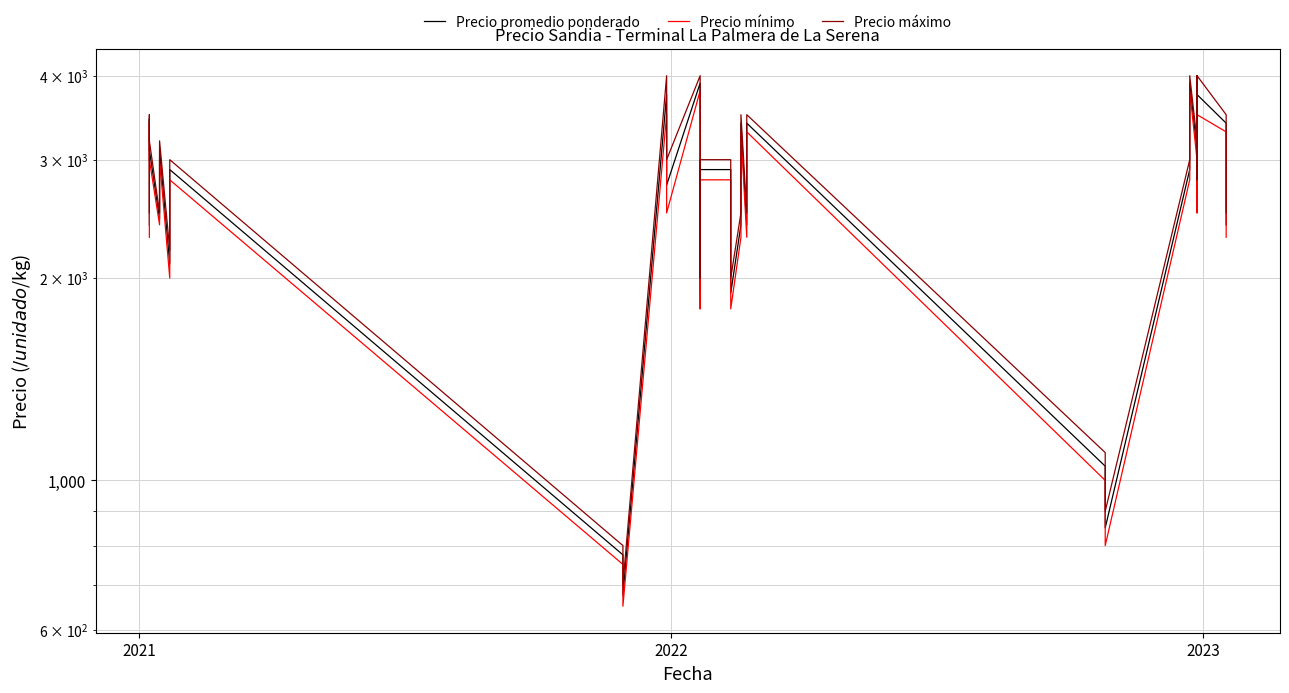

At which label does Precio mínimo first exceed 2800?

2021